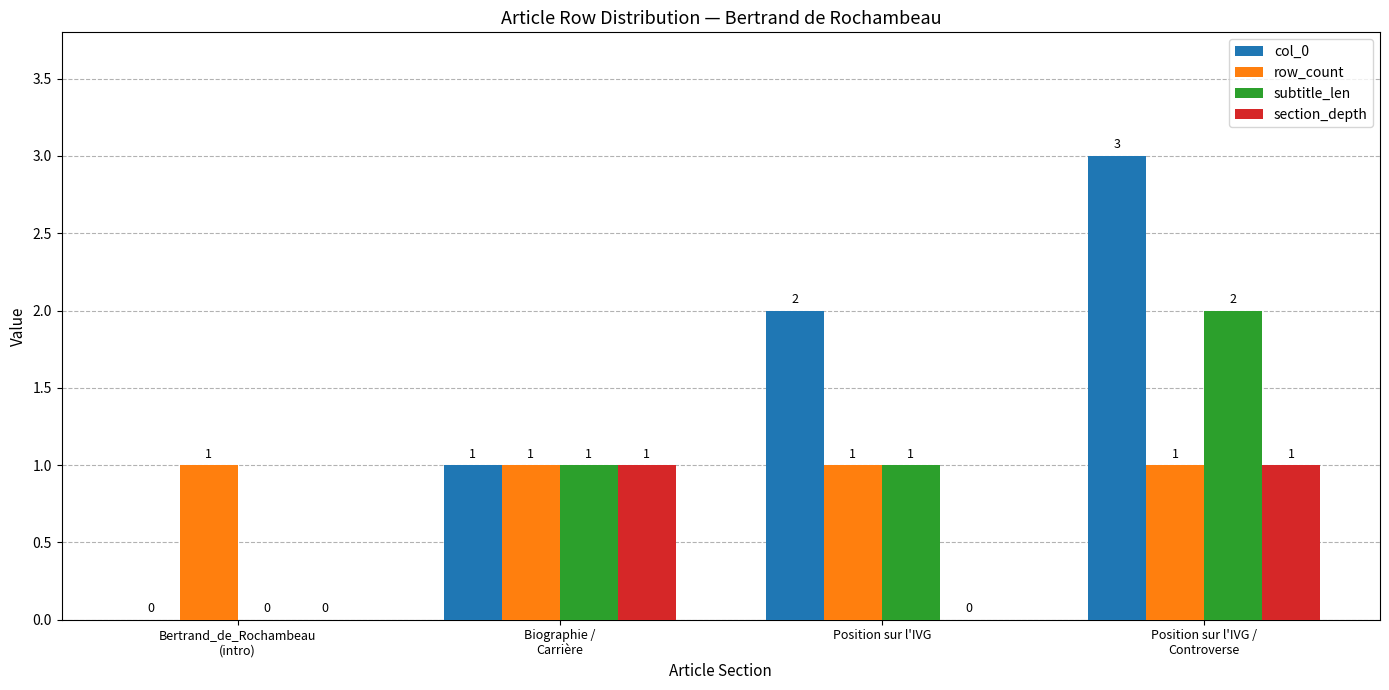

True or false: col_0 has a value of 2 at Position sur l'IVG.

True